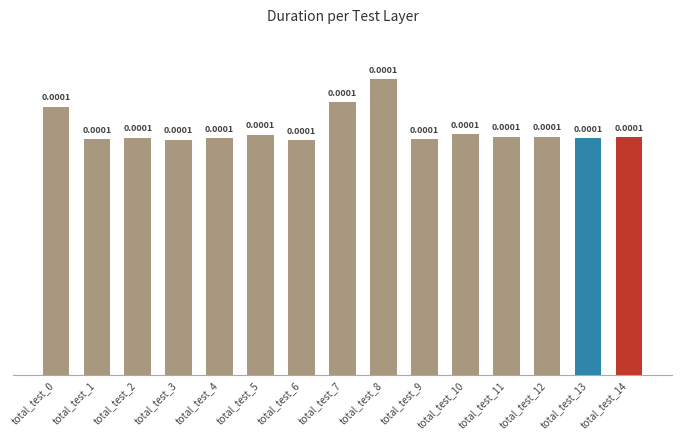

Count the number of data series in this chart.

1